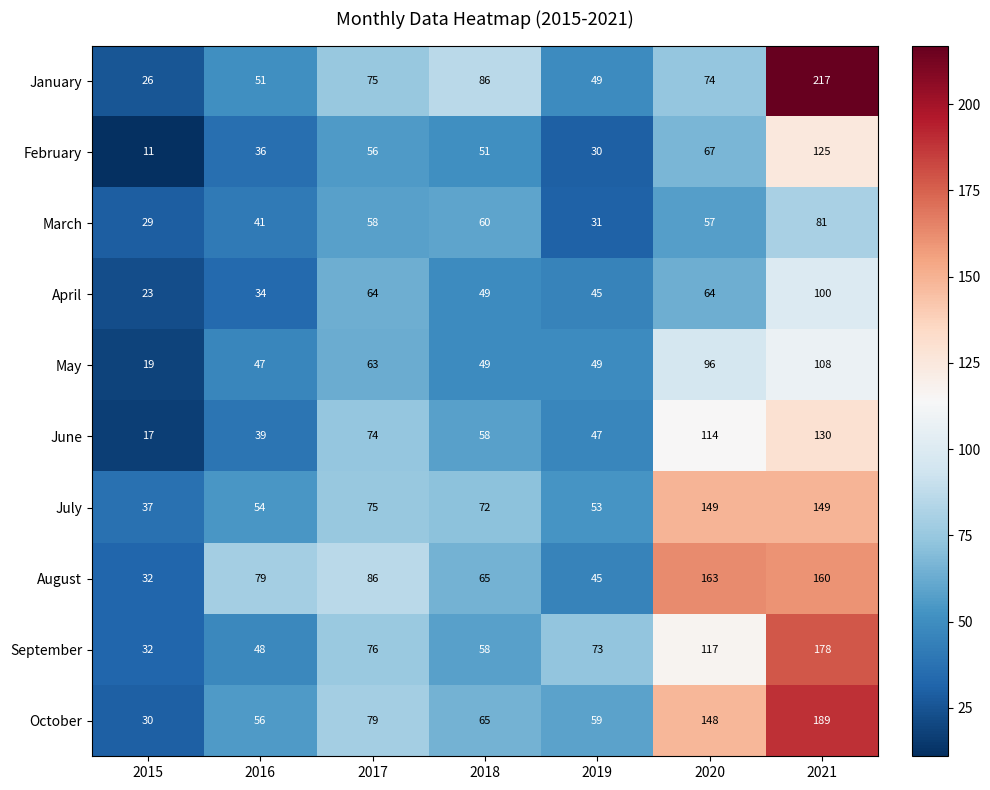

Which series has the widest spread of values?

January